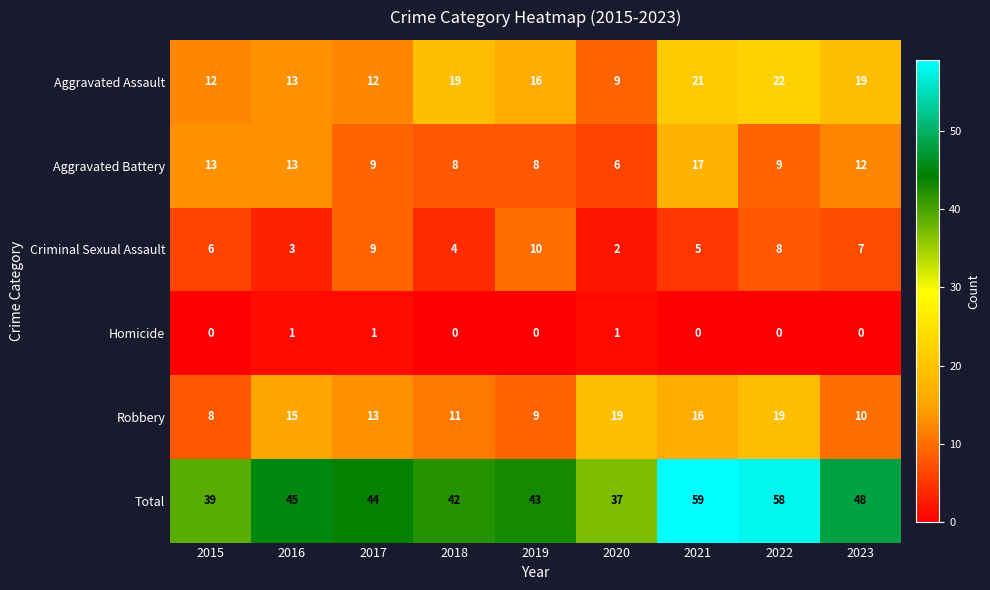

What is the average value of the Aggravated Battery series?

11